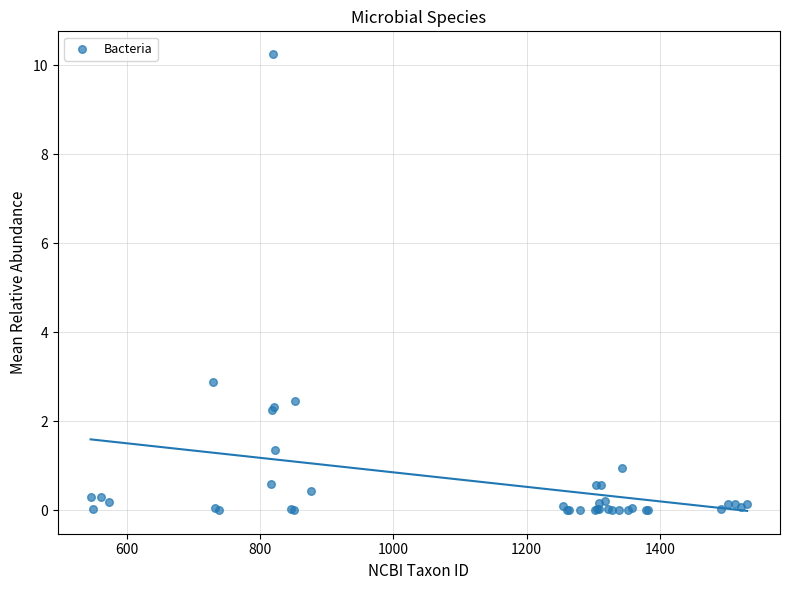

What Y value in the scatter plot is closest to 5?

2.9